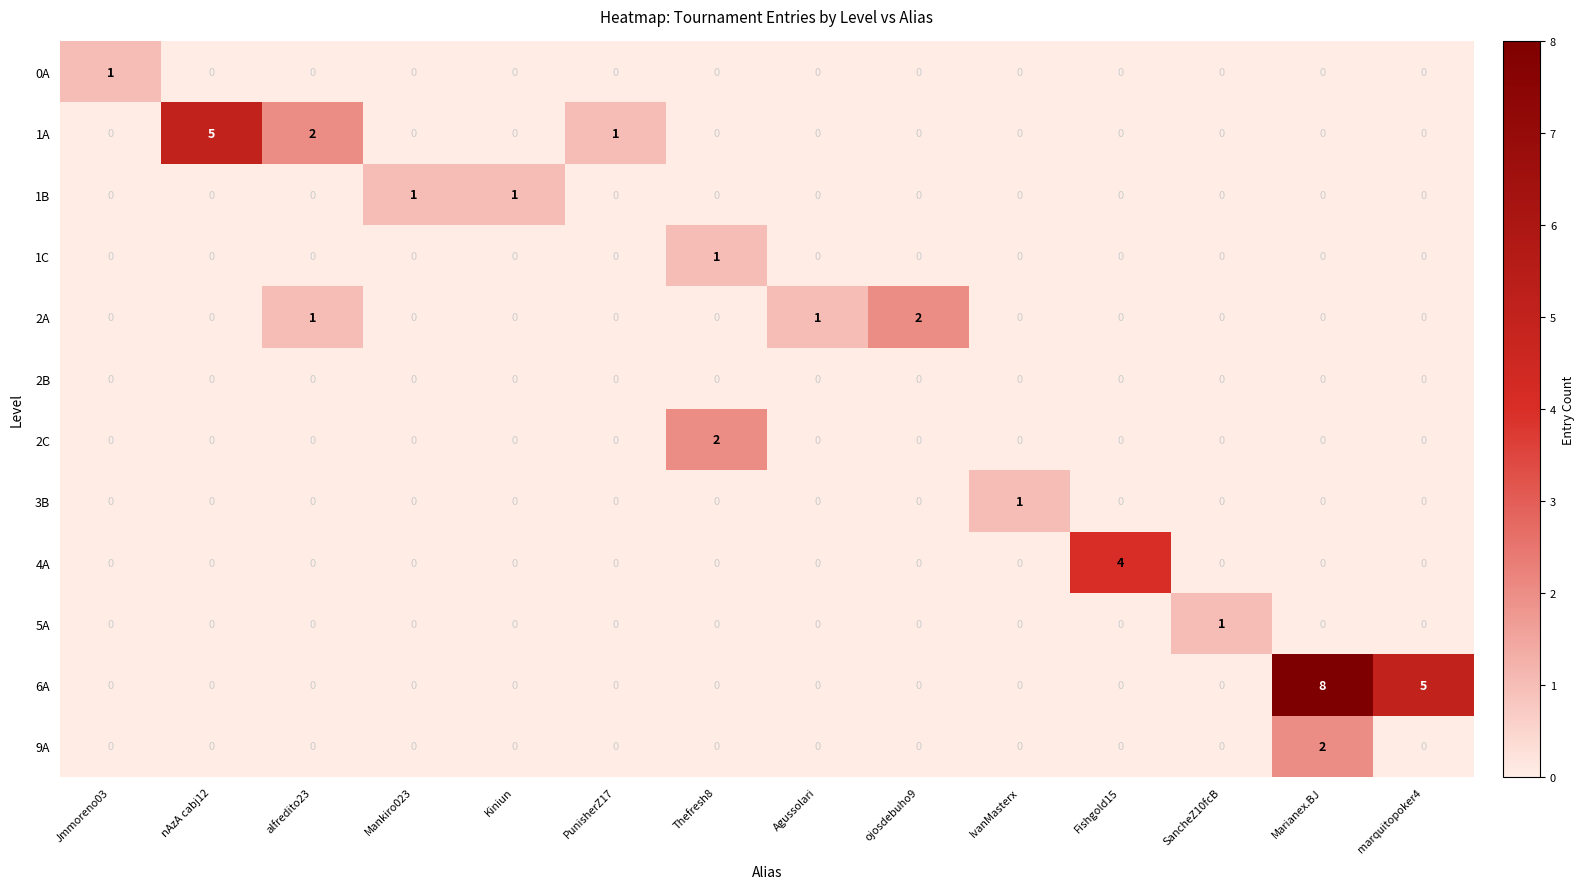

What is the total value across all series at Agussolari?

1